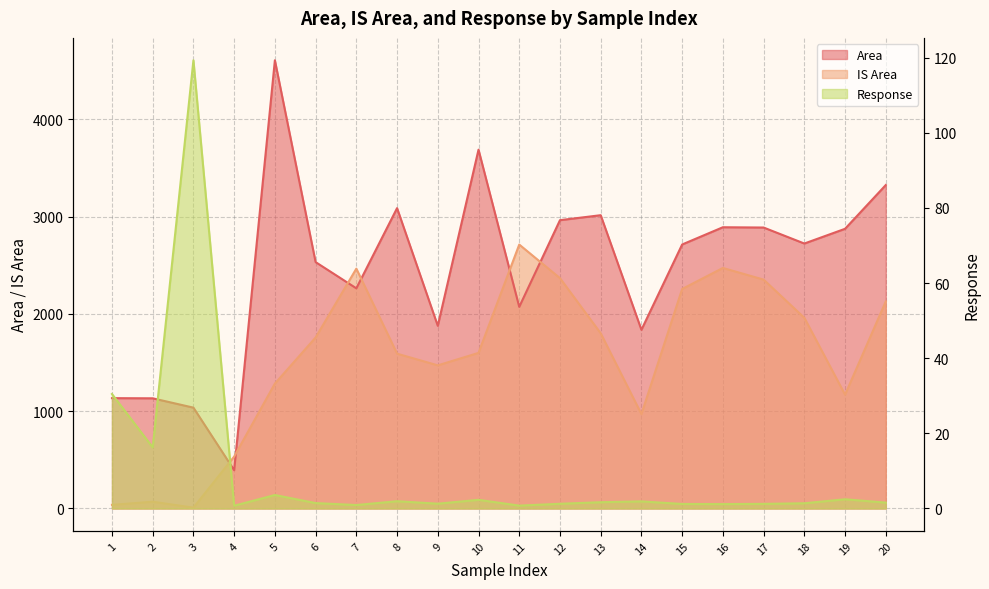

The value of IS Area at 19 is 1842.2. True or false?

False